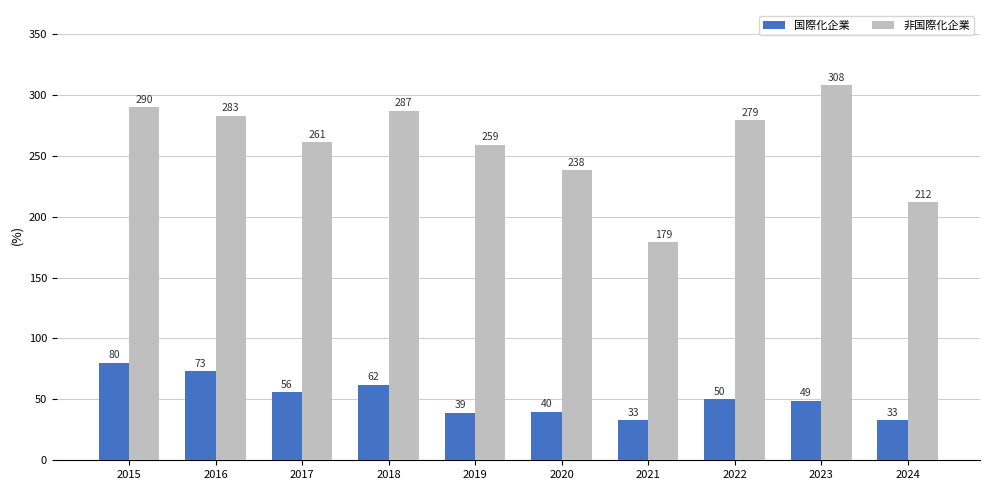

What is the difference between the highest and lowest values at 2015?

210